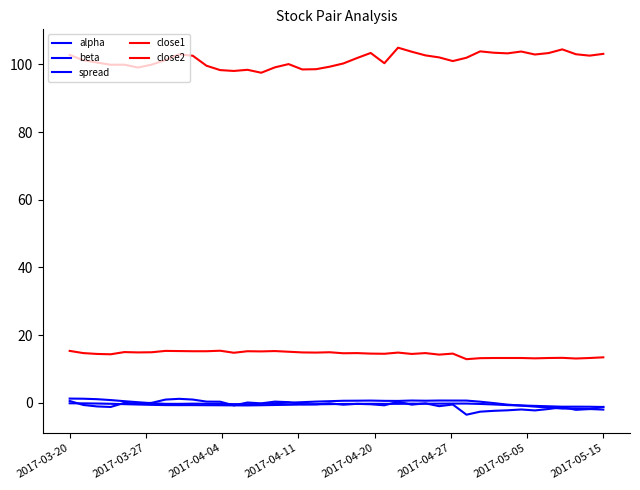

Does the chart have visible grid lines?

No